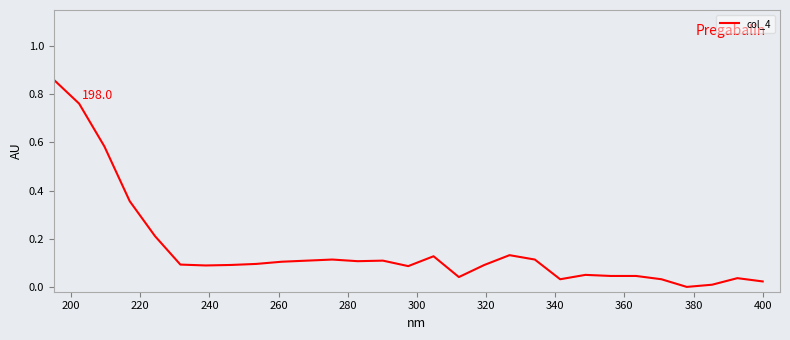

How many lines are shown in the chart?

1